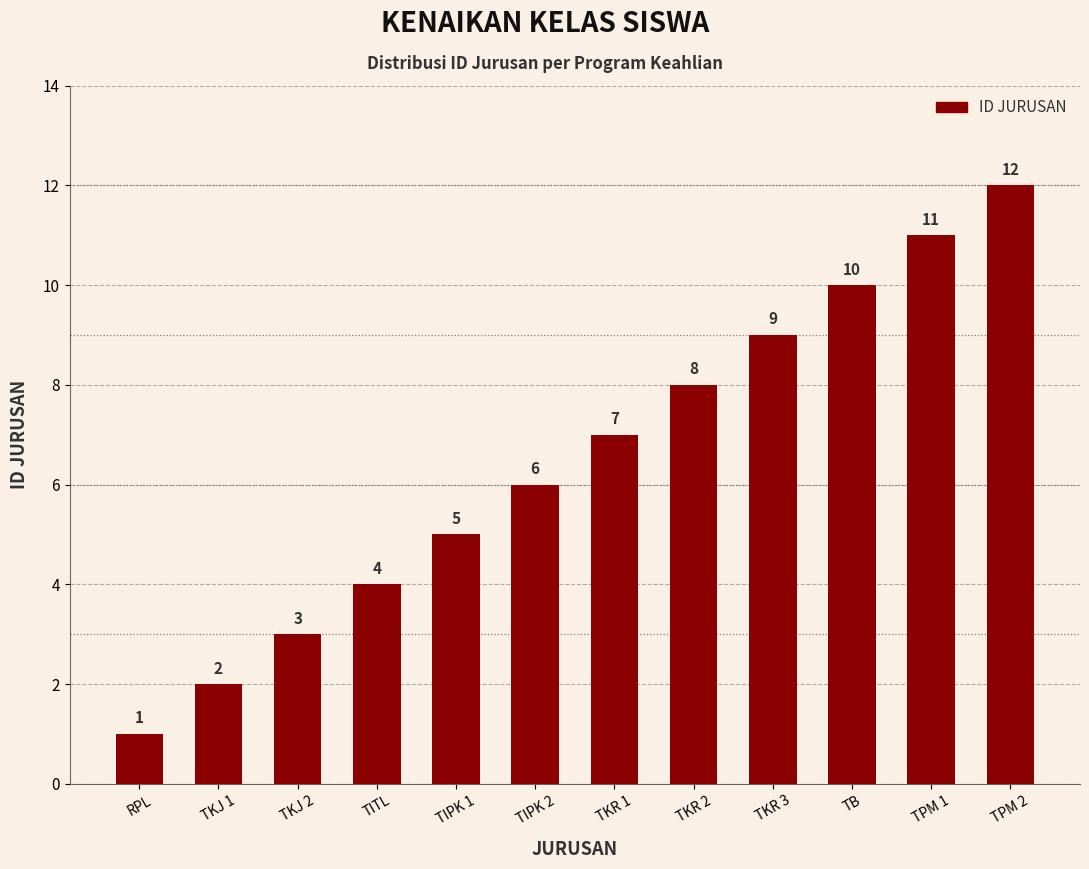

Is it true that the value at TKJ 2 is 3?

True